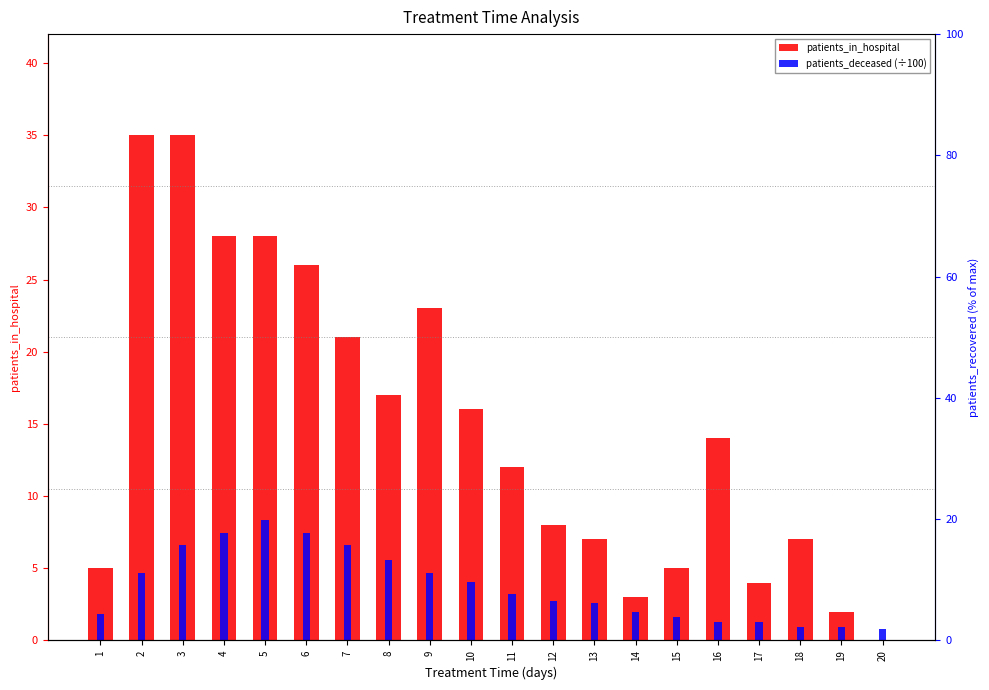

Reading left to right, list all the values displayed in this chart.

patients_in_hospital: 1=5.0	2=35.0	3=35.0	4=28.0	5=28.0	6=26.0	7=21.0	8=17.0	9=23.0	10=16.0	11=12.0	12=8.0	13=7.0	14=3.0	15=5.0	16=14.0	17=4.0	18=7.0	19=2.0	20=0.0
patients_deceased (÷100): 1=1.8	2=4.7	3=6.6	4=7.5	5=8.3	6=7.5	7=6.6	8=5.6	9=4.7	10=4.1	11=3.2	12=2.7	13=2.6	14=1.9	15=1.6	16=1.2	17=1.3	18=1.0	19=0.9	20=0.8